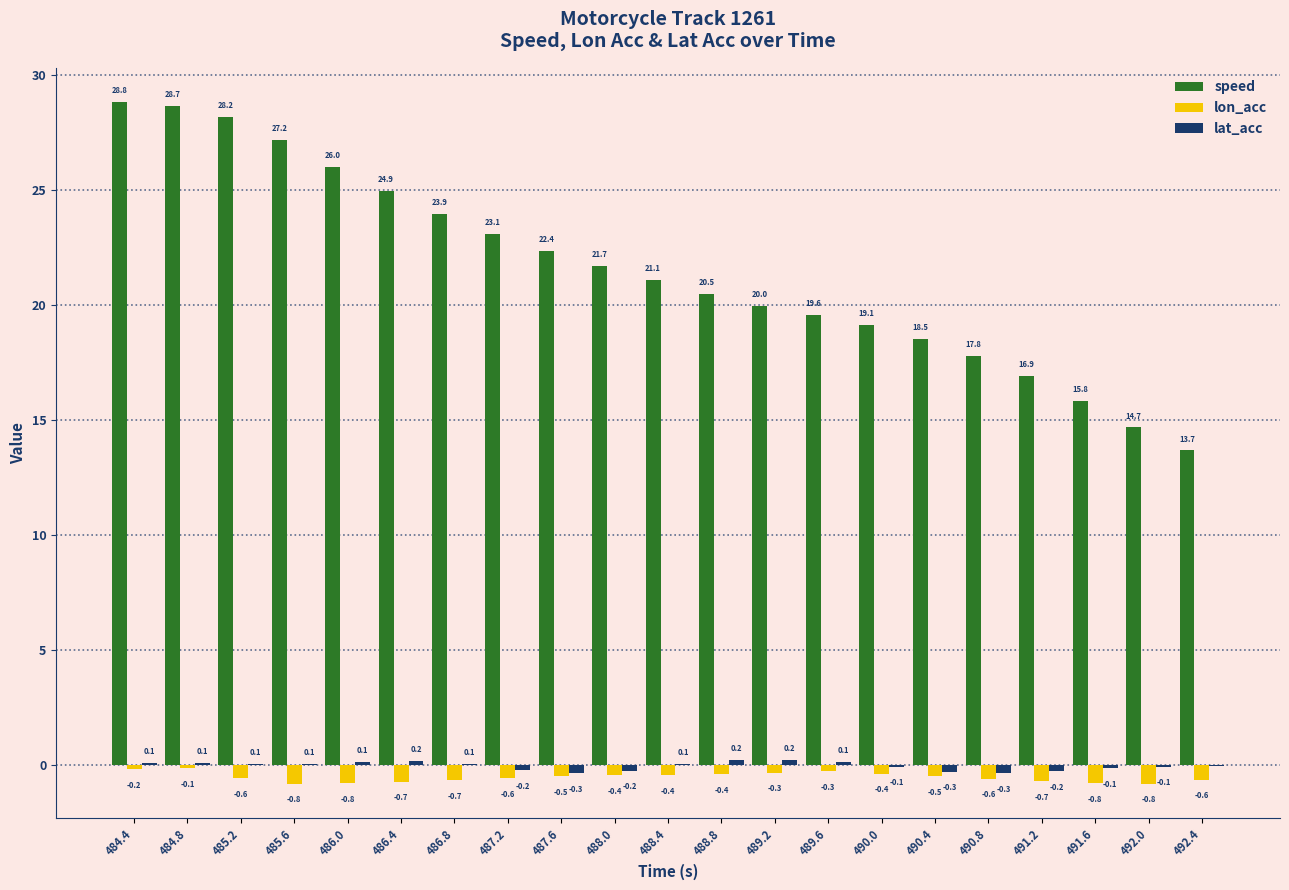

What is the difference between the lon_acc values at 484.4 and 488.8?

0.2